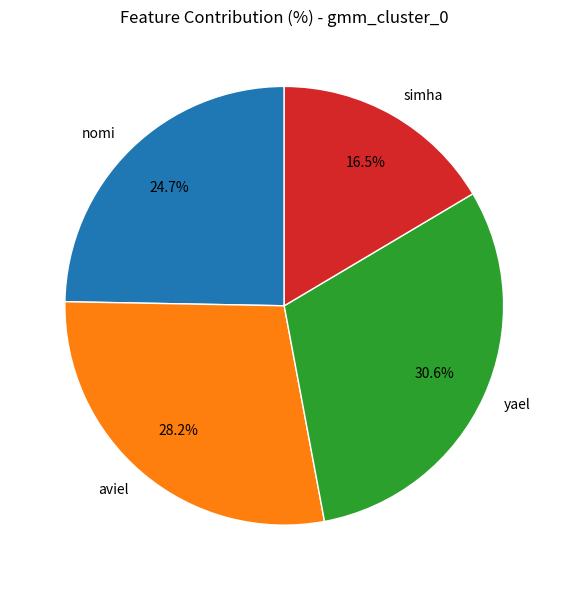

To the nearest percent, what is the difference between the nomi and simha slice percentages?

8%